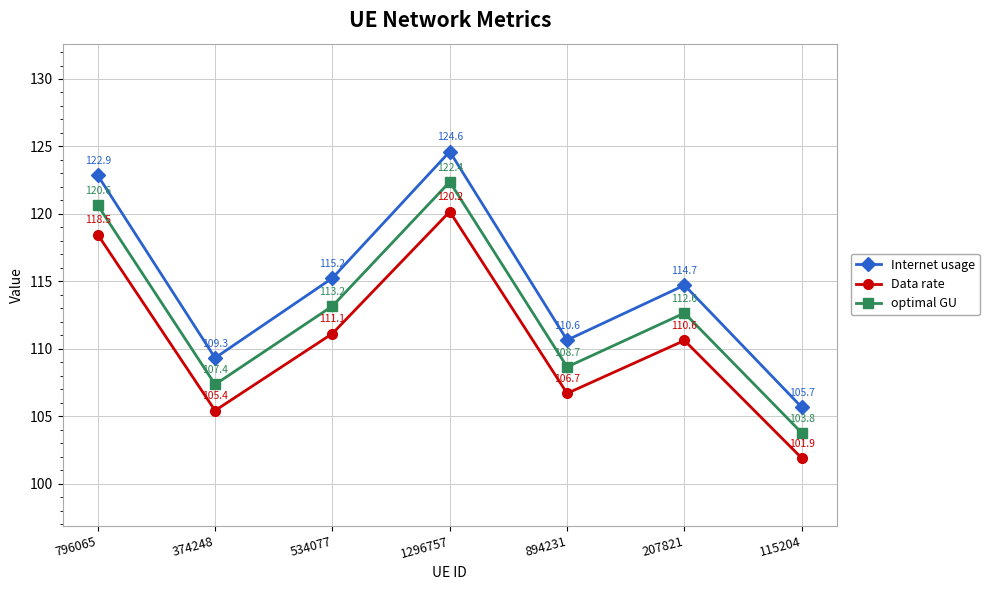

Which series has the largest range (max minus min)?

Internet usage